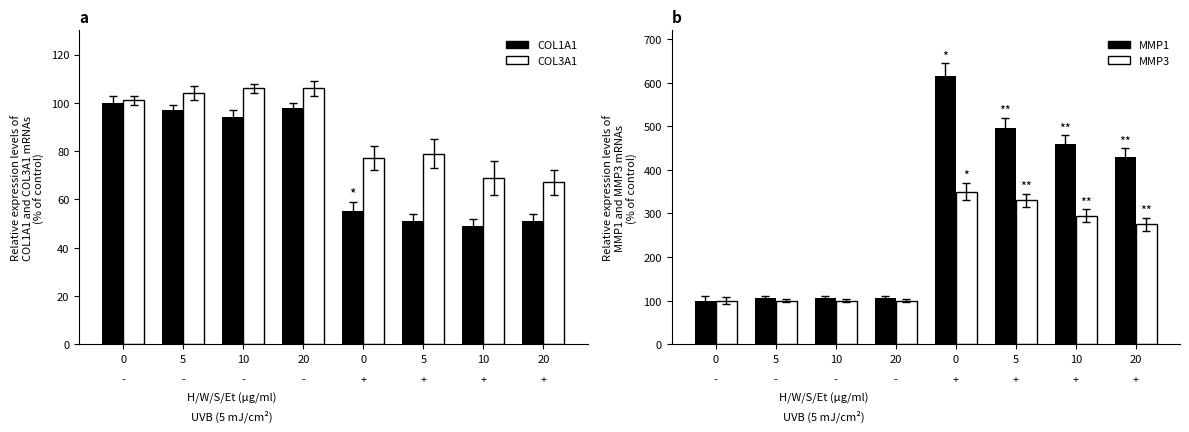

What is the sum of the MMP1 values at 10 and 5?

601